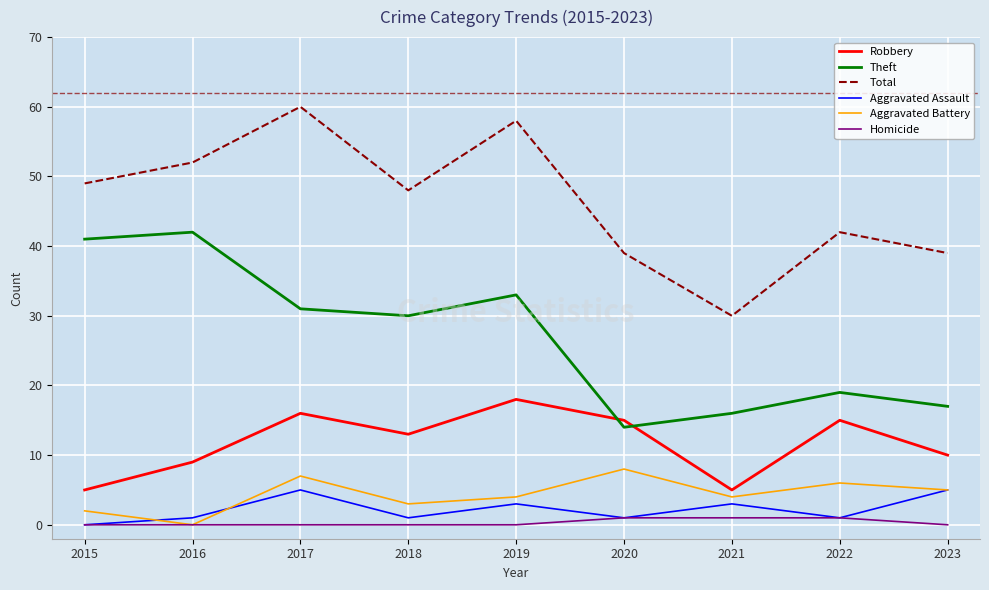

Rank the series at 2021 from lowest to highest value.

Homicide, Aggravated Assault, Aggravated Battery, Robbery, Theft, Total